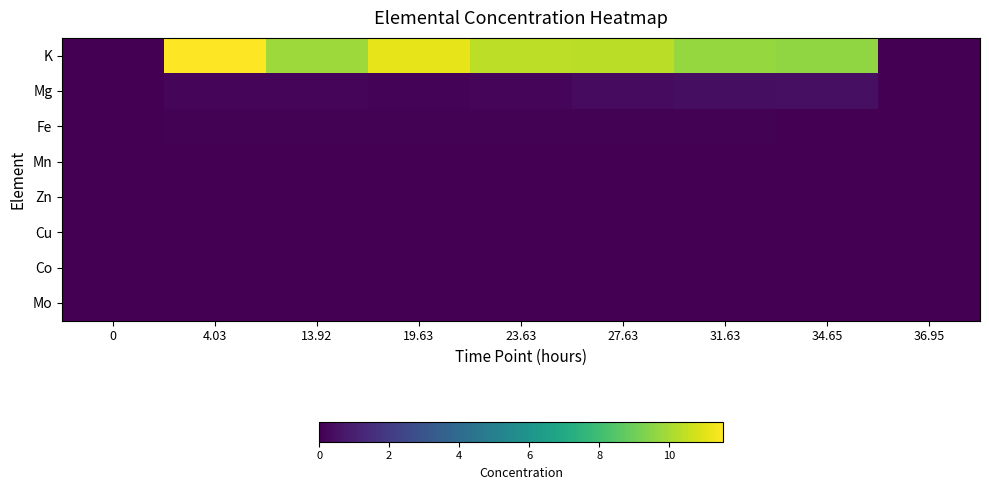

Which has a higher value, 13.92 or 27.63?

27.63